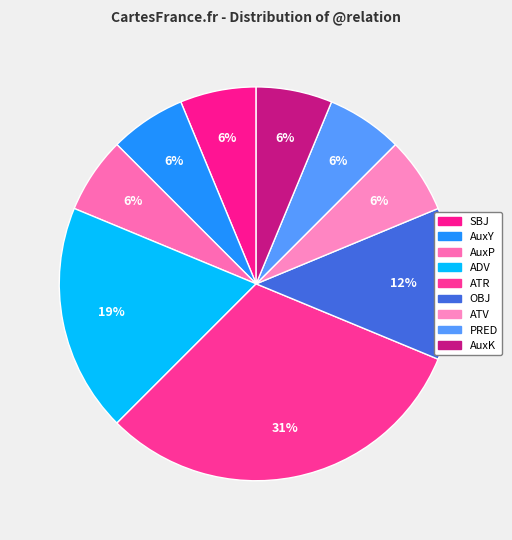

What percentage is the SBJ slice, to the nearest percent?

6%